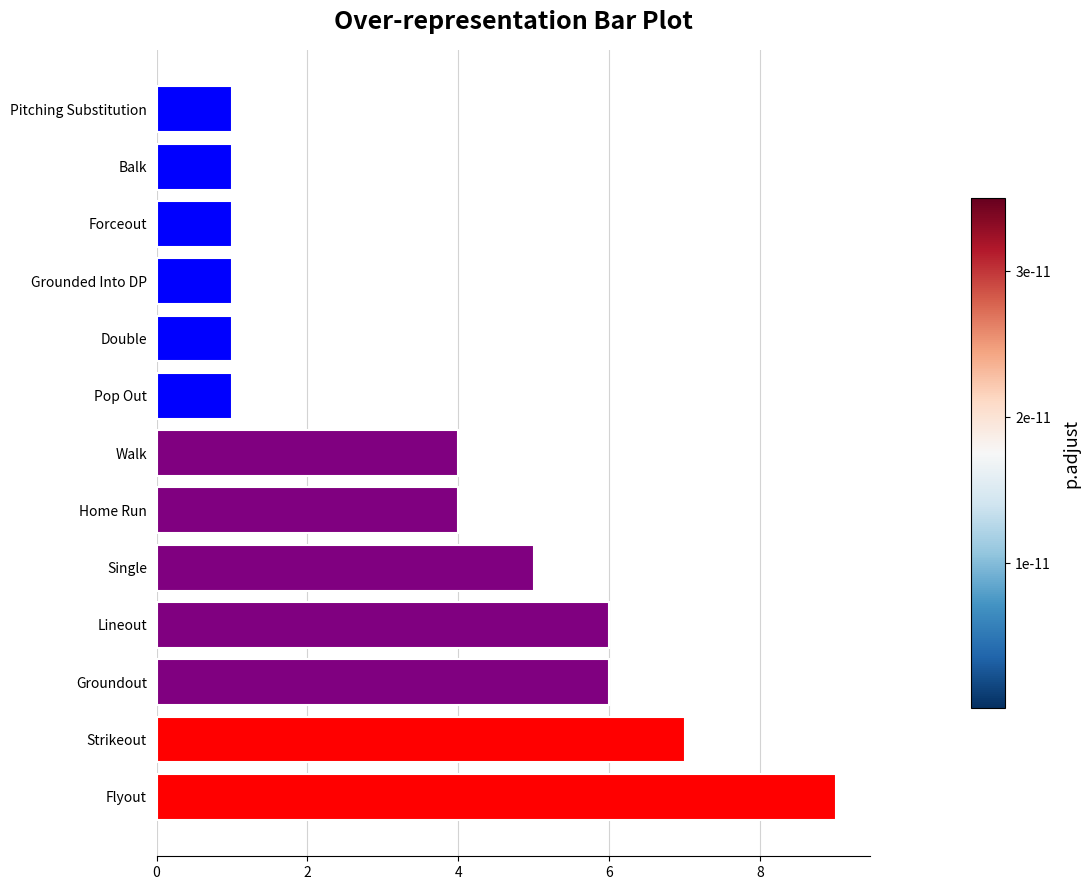

Reading bottom to top, what are all the values shown in this chart?

9	7	6	6	5	4	4	1	1	1	1	1	1